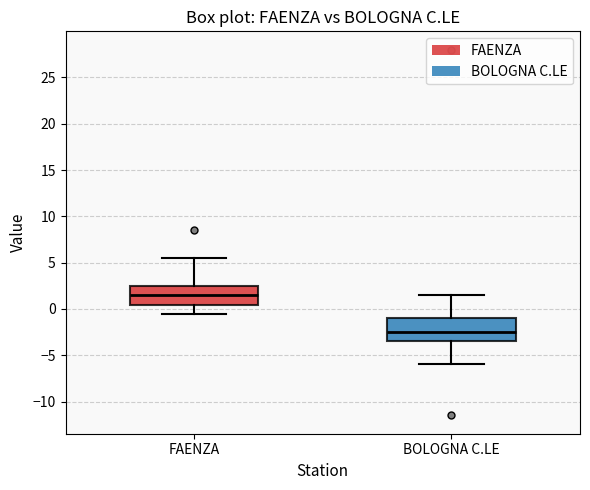

Reading left to right, read every box against the y-axis: the position of its median line, the range the box covers, and the ends of its whiskers. The values are not printed on the chart, so give them approximately, as read against the axis.

FAENZA: median 1.5, box 0.5 to 2.5, whiskers -0.5 to 5.5
BOLOGNA C.LE: median -2.5, box -3.5 to -1.0, whiskers -6.0 to 1.5